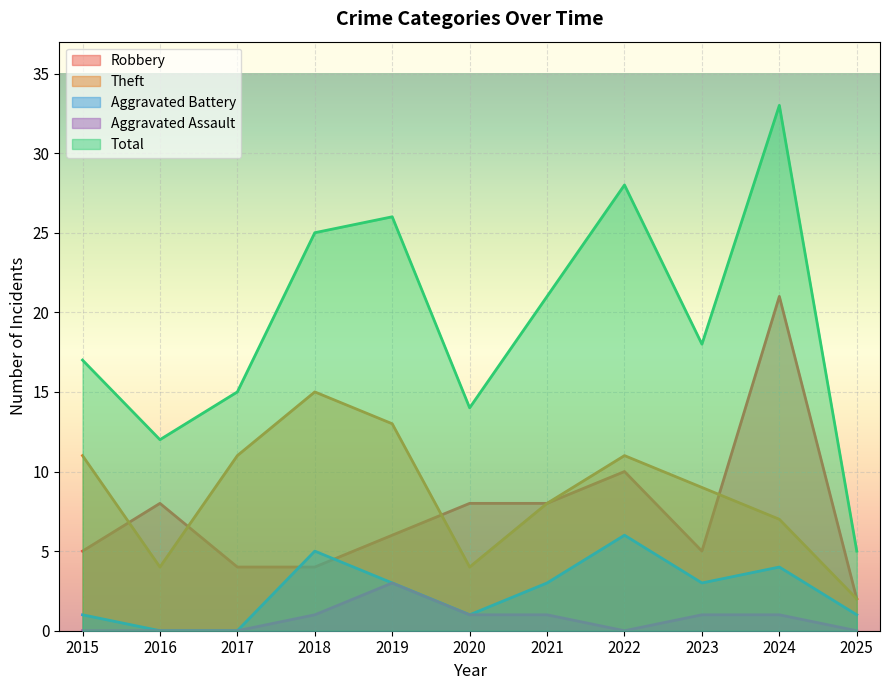

What is the average value of the Aggravated Assault series?

1